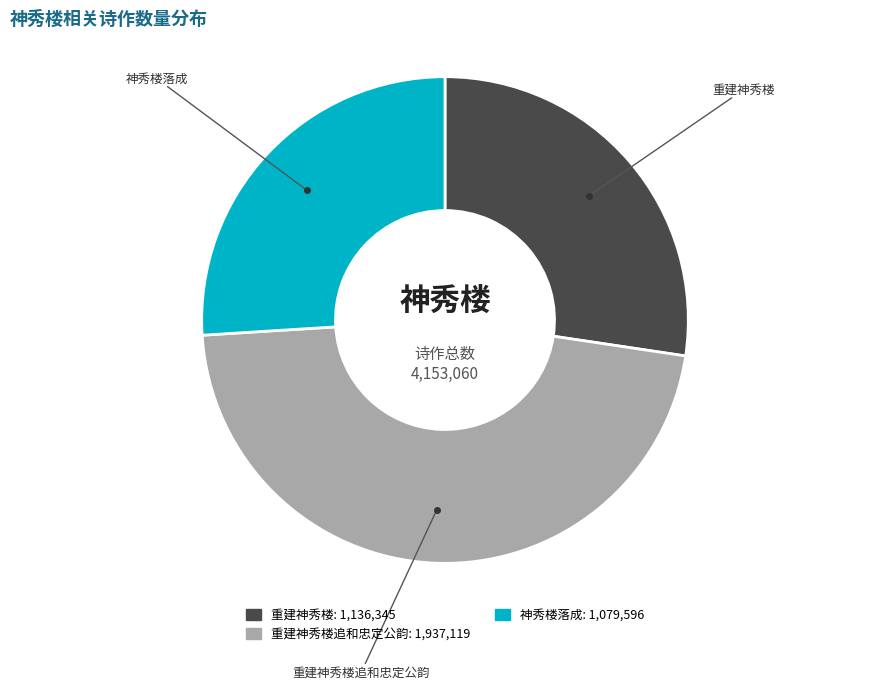

Is there a majority slice in this chart?

No